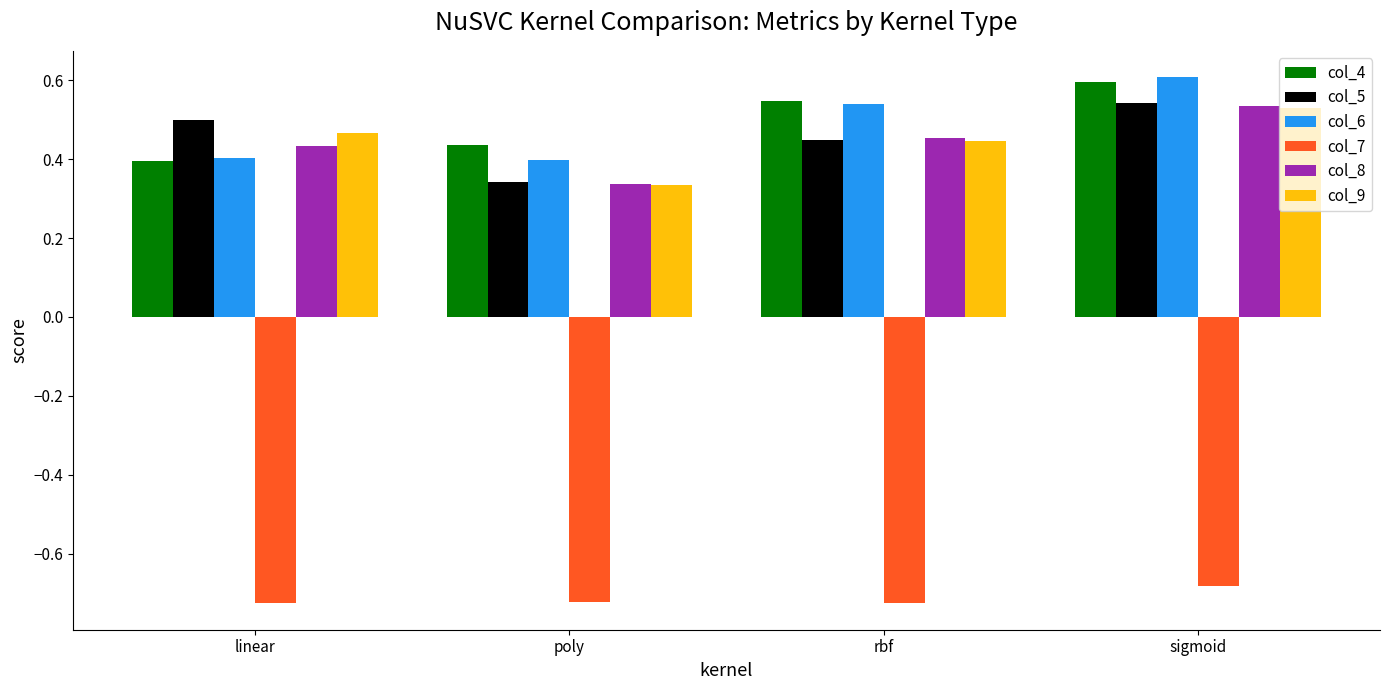

Which series has the largest range (max minus min)?

col_6